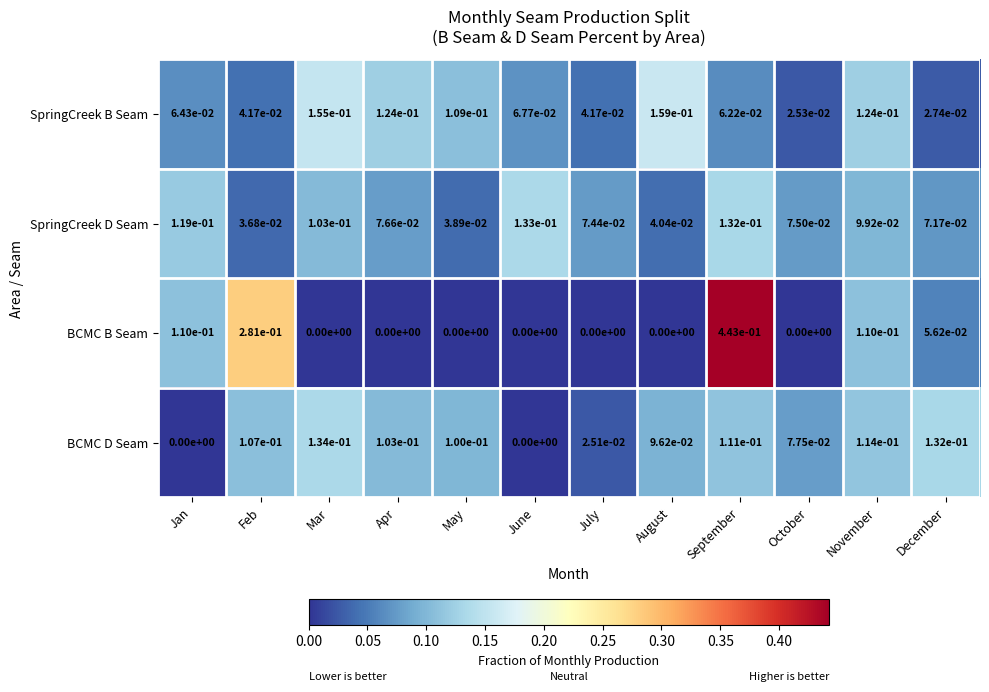

Is it true that SpringCreek D Seam equals 0.1 at November?

True